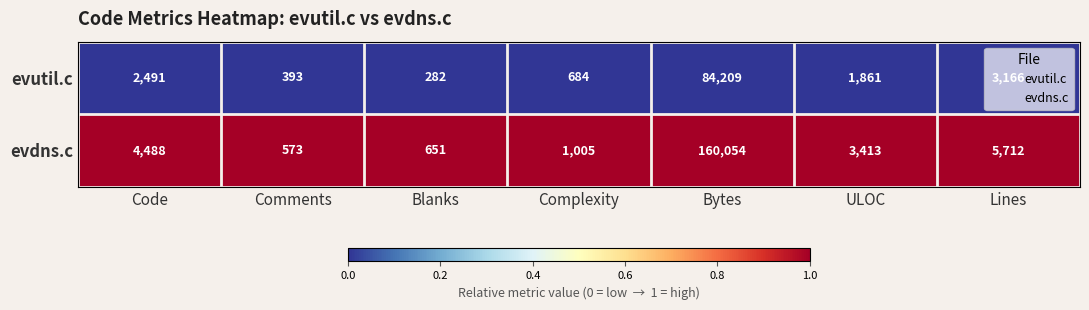

What is the difference between the highest and lowest values at ULOC?

1552